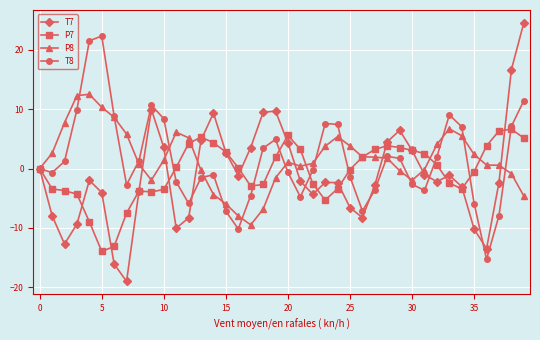

What is the value of the P8 point at the 18th from the left?

-9.5